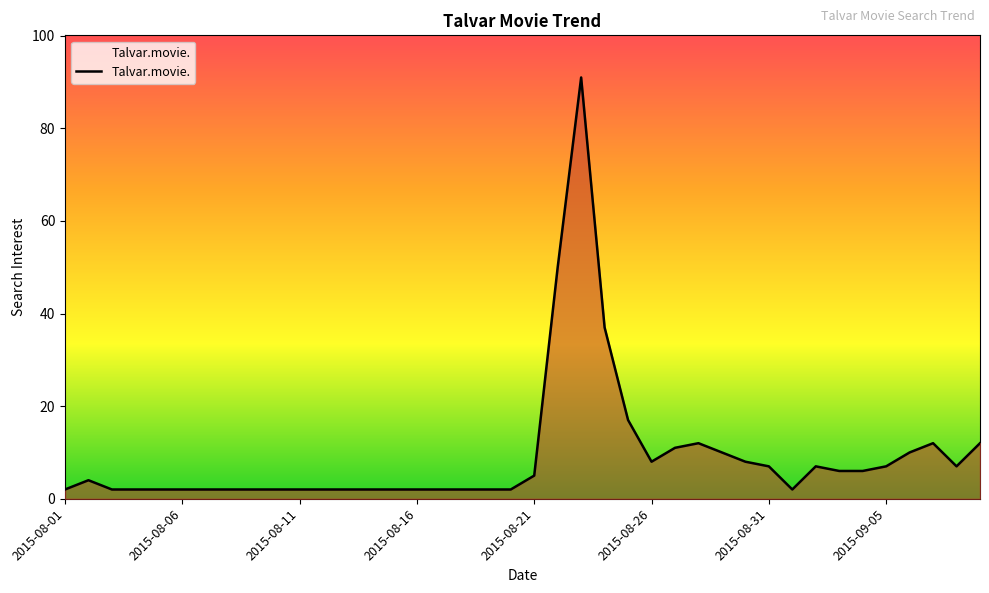

What is the greatest value displayed?

91